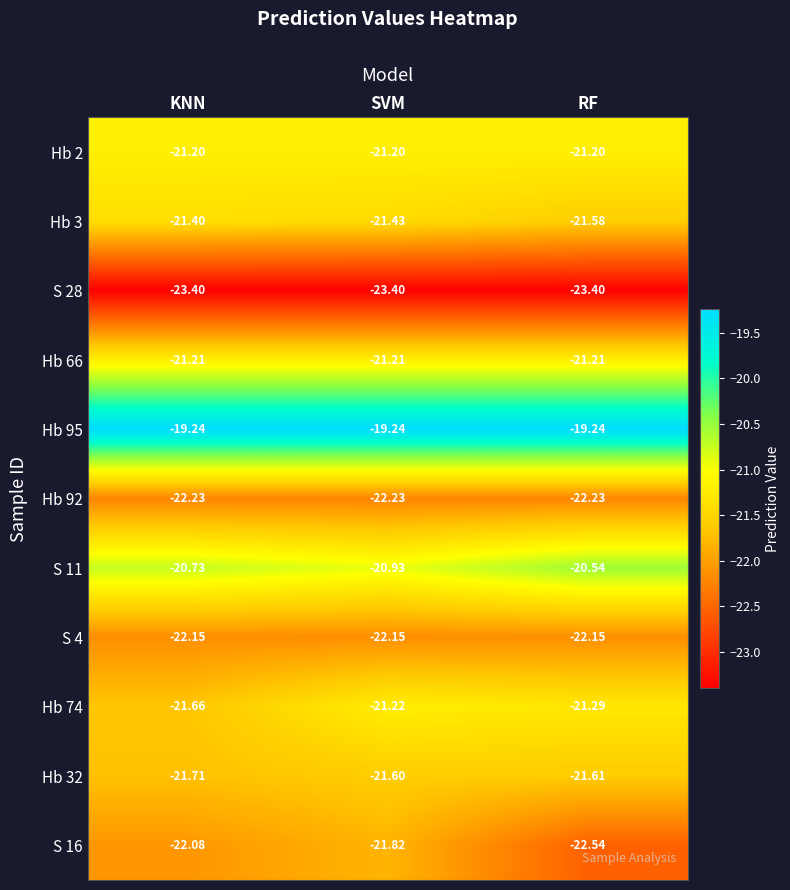

Rank the categories by Hb 74 value from lowest to highest.

KNN, RF, SVM